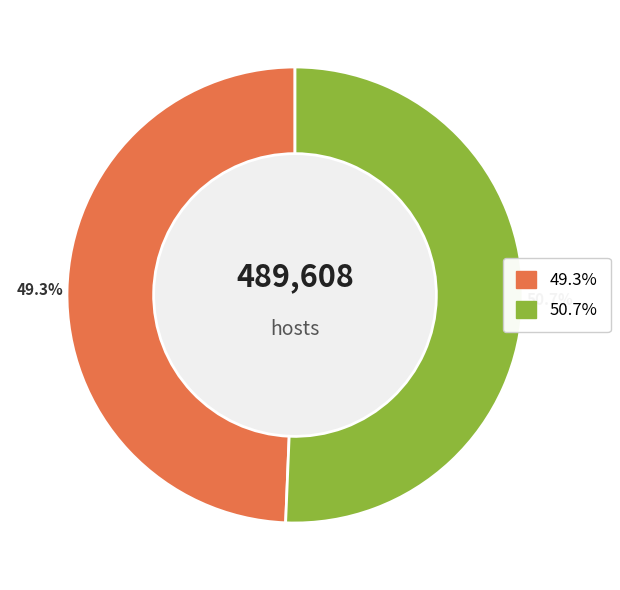

Does any single category account for the majority?

Yes